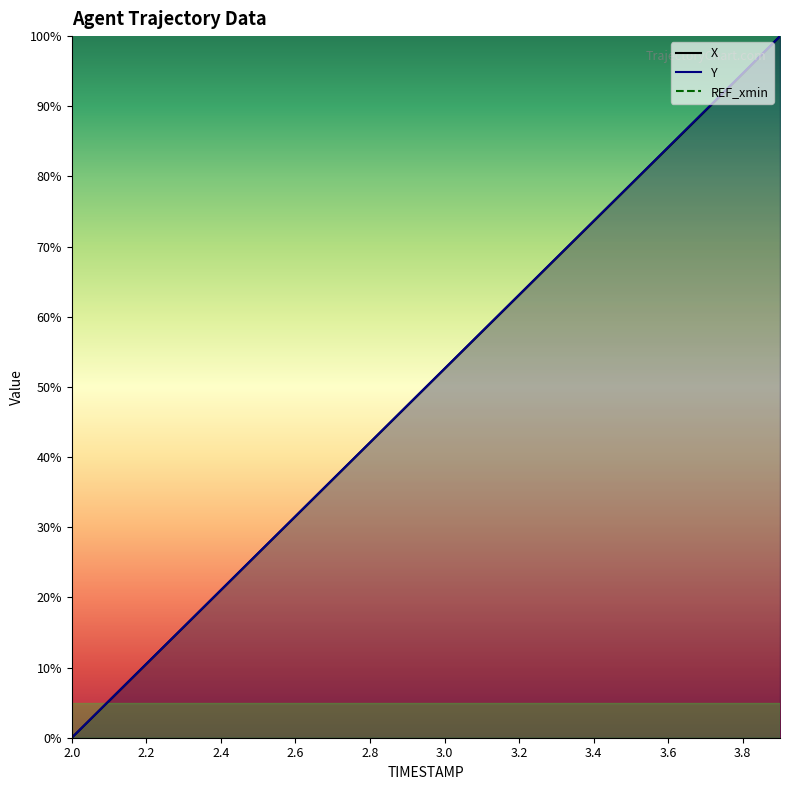

True or false: REF_xmin and X cross at least once.

False